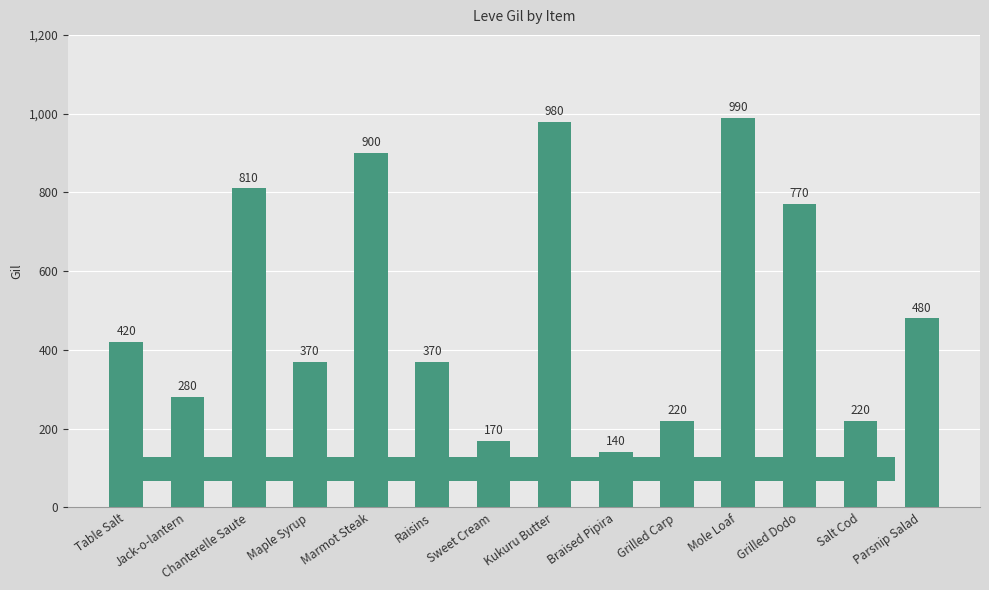

What is the value of the 5th bar from the left?

900